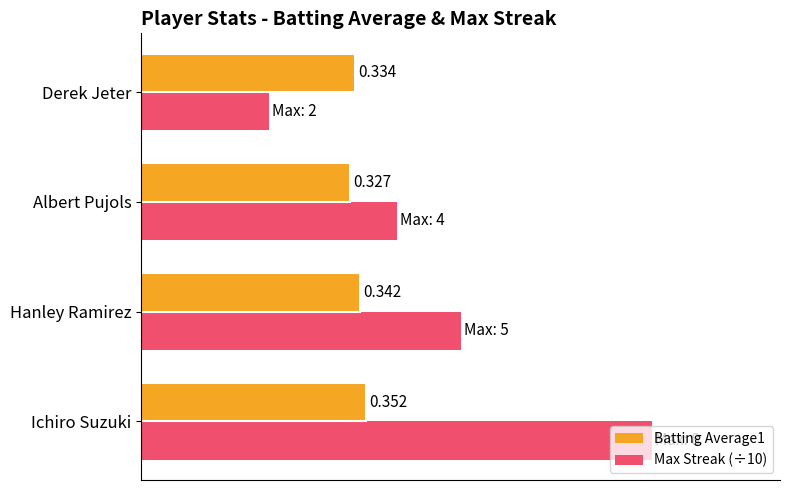

Is the value of Batting Average1 at Ichiro Suzuki greater than the value of Max Streak (÷10) at Albert Pujols?

No